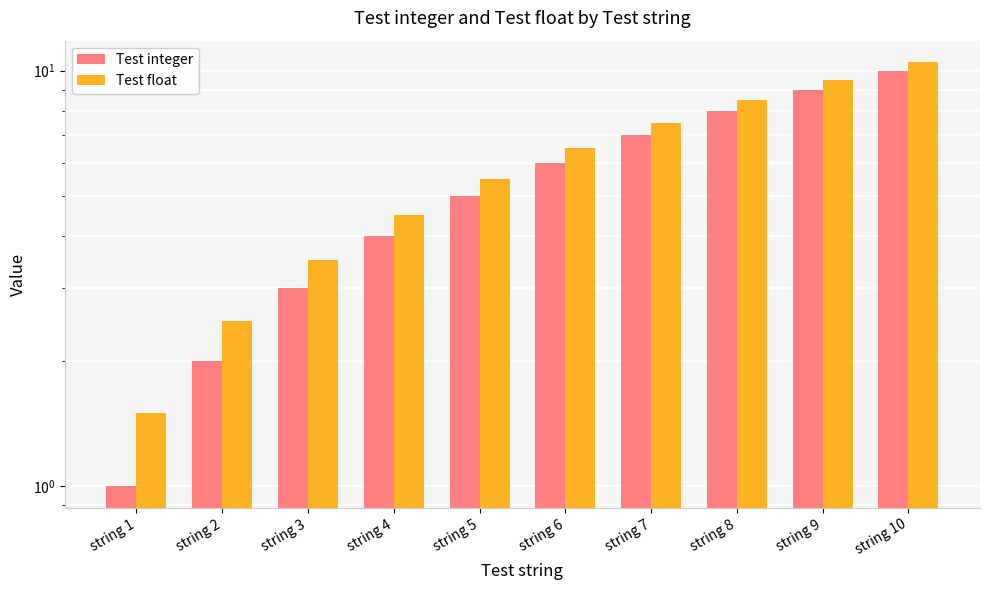

Is the value of Test float at string 3 greater than the value of Test integer at string 7?

No